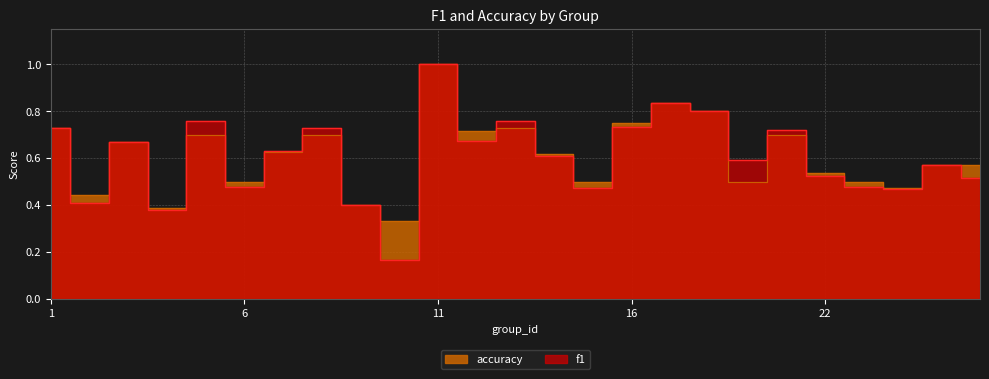

How many times do f1 and accuracy cross each other?

6